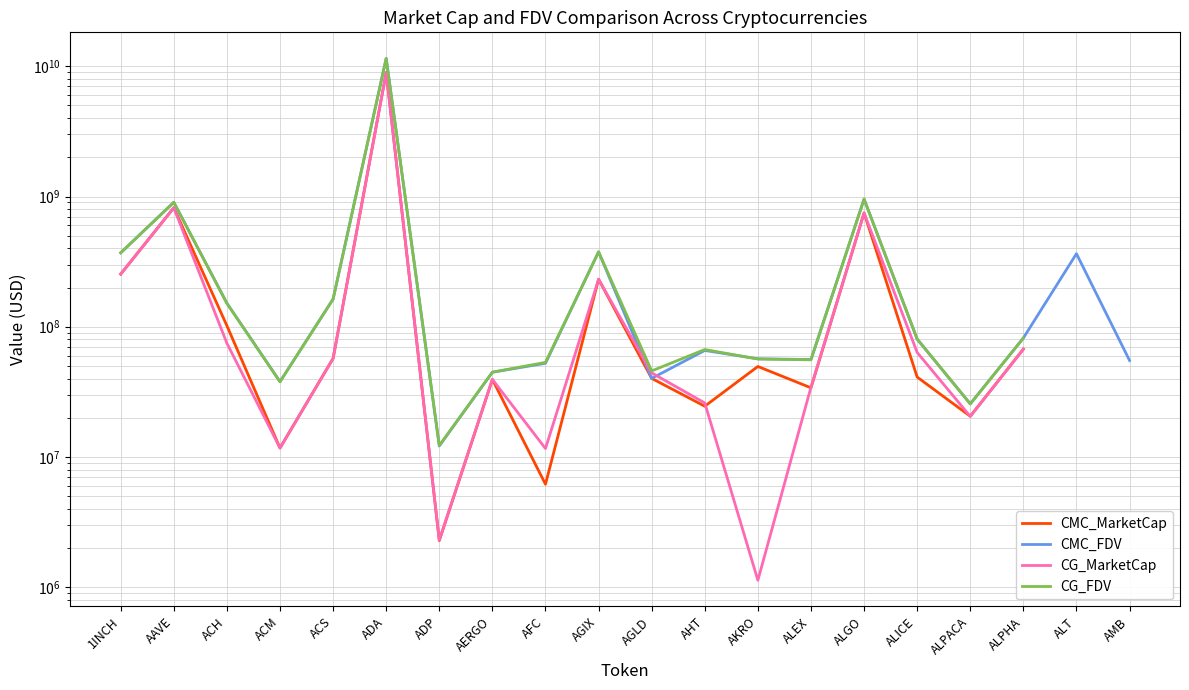

What is the label of the 12th point from the right?

AFC